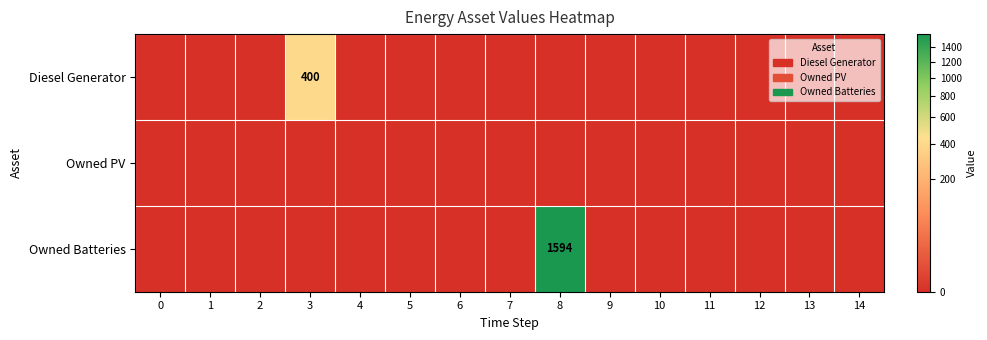

How many data points in Diesel Generator are above 0?

1